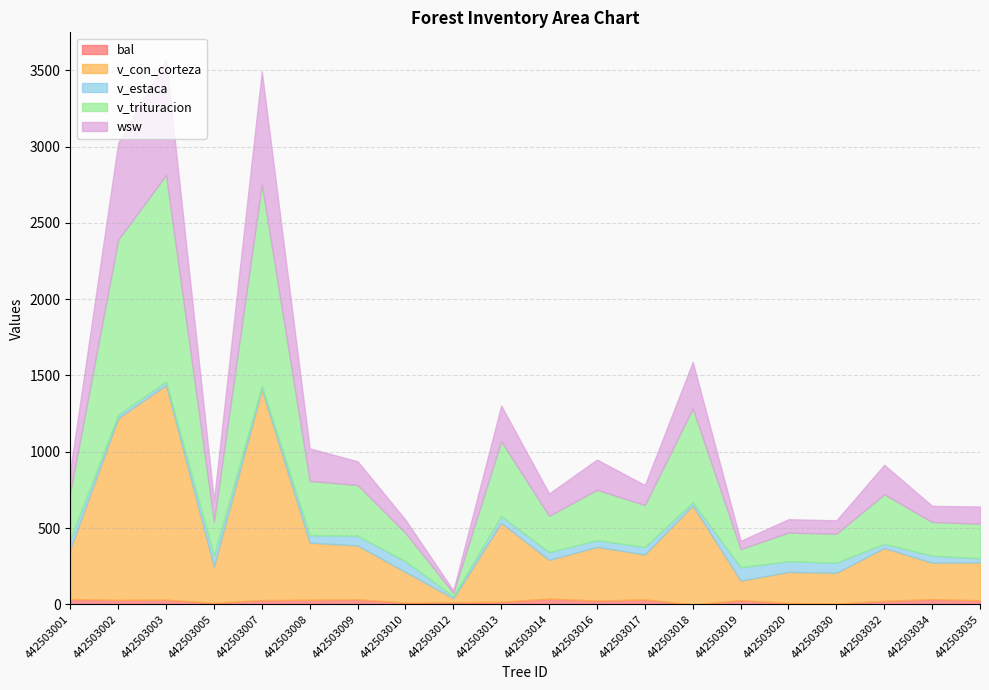

How many categories are shown in the chart?

20